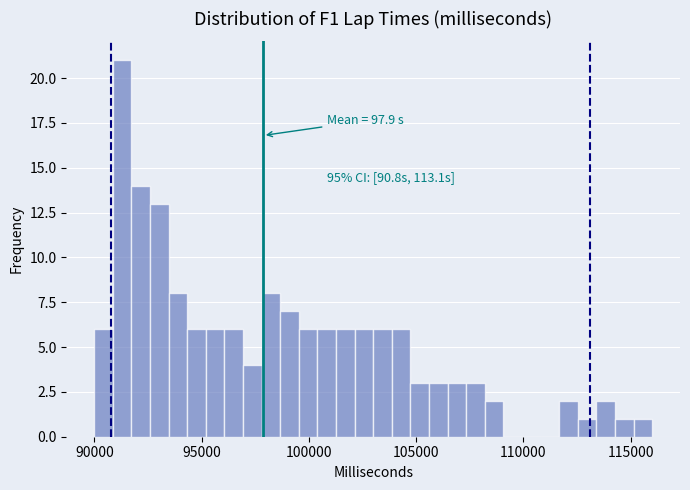

Read against the x-axis, roughly where is the centre of the tallest bar?

91500